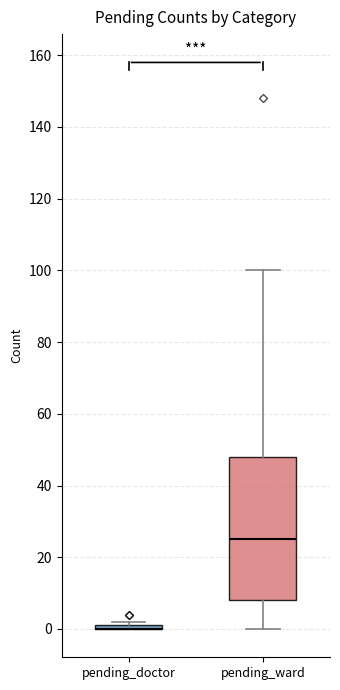

Which box is the tallest, from its lower edge to its upper edge?

pending_ward